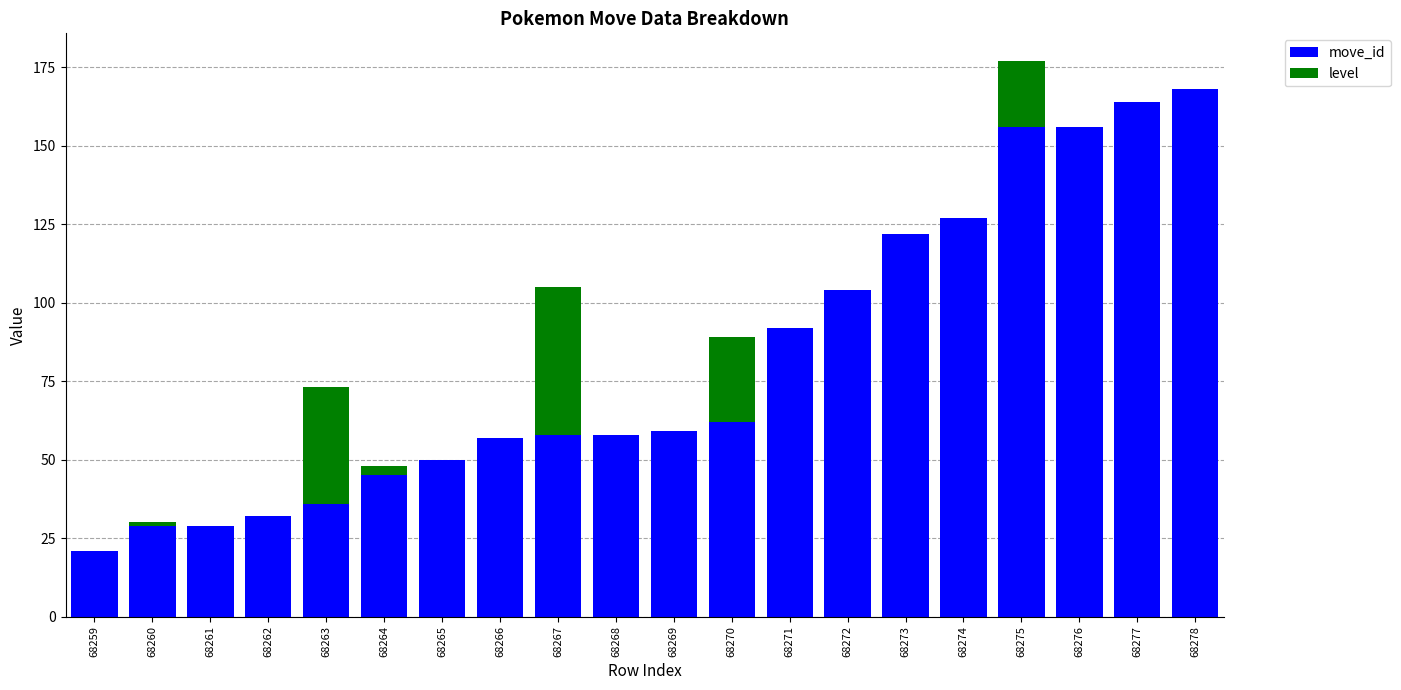

The move_id series shows 127 at 68274. True or false?

True